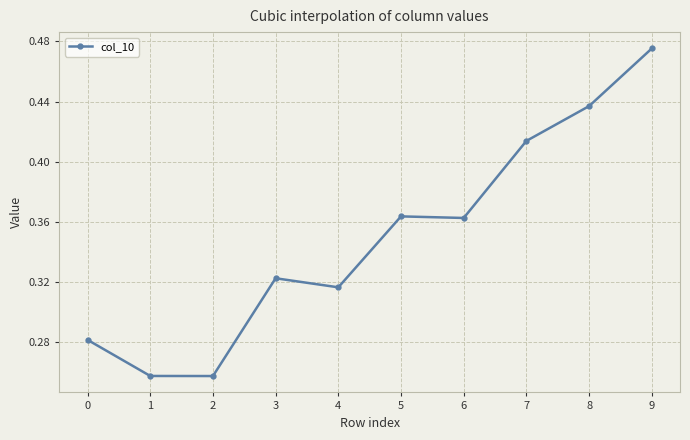

Which has a higher value, 6 or 2?

6